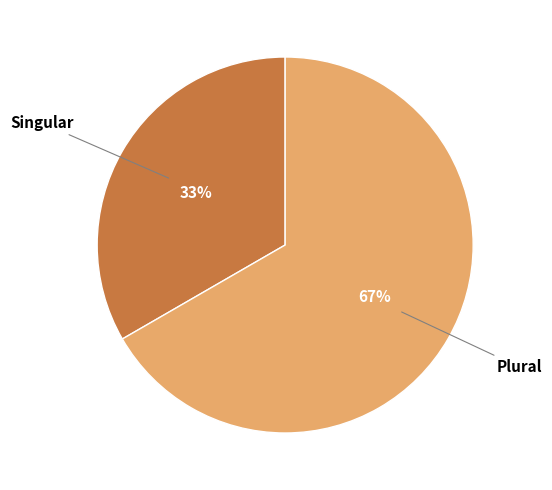

Does any single category account for the majority?

Yes